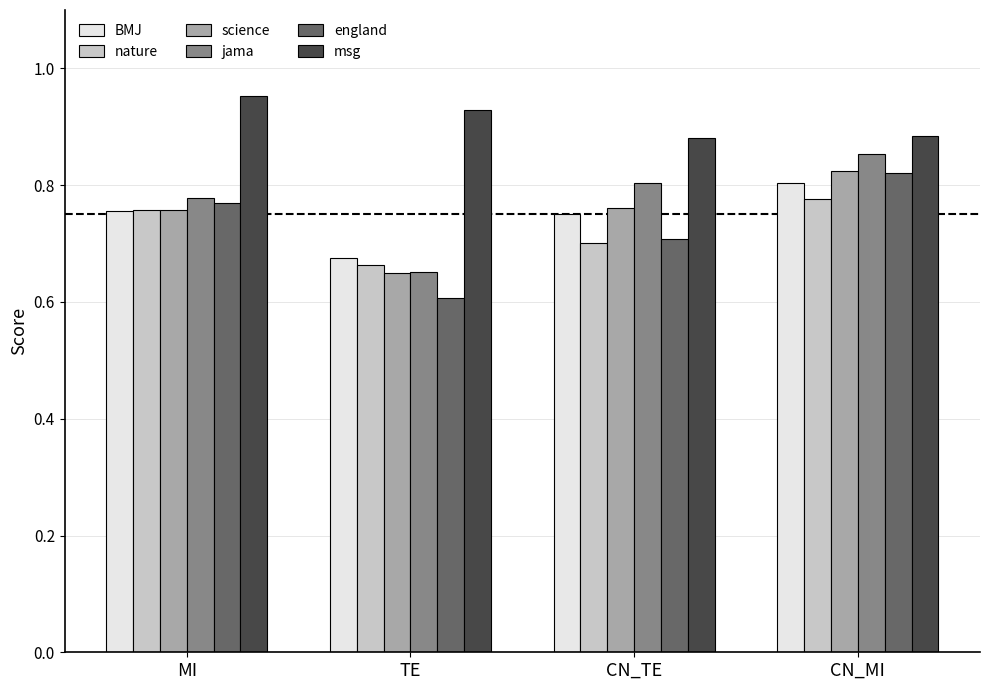

Which label corresponds to the smallest value in the chart?

TE